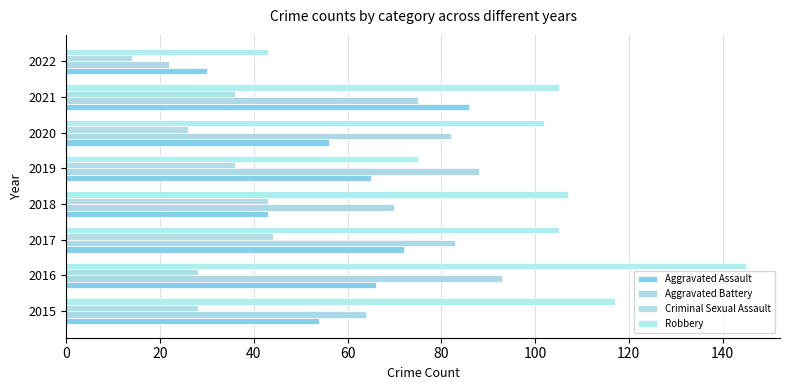

How many distinct data groups are displayed?

4